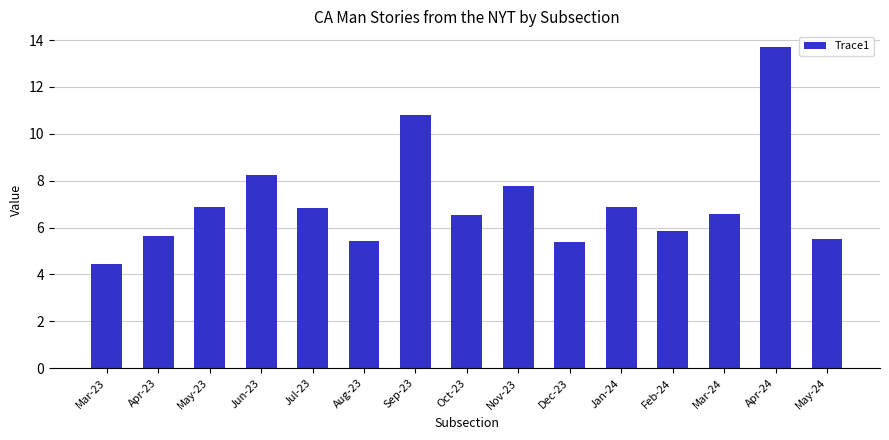

What is the change in value from Sep-23 to Oct-23?

-4.2